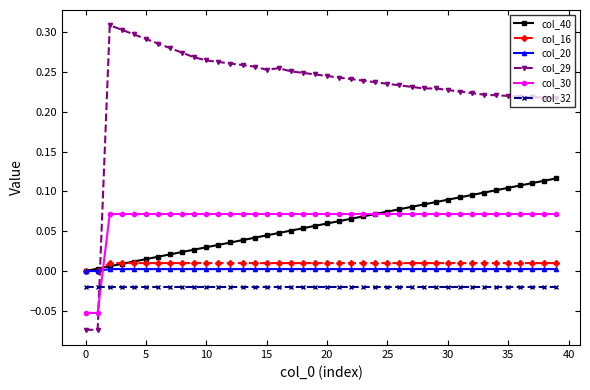

Count the number of categories in the chart.

40